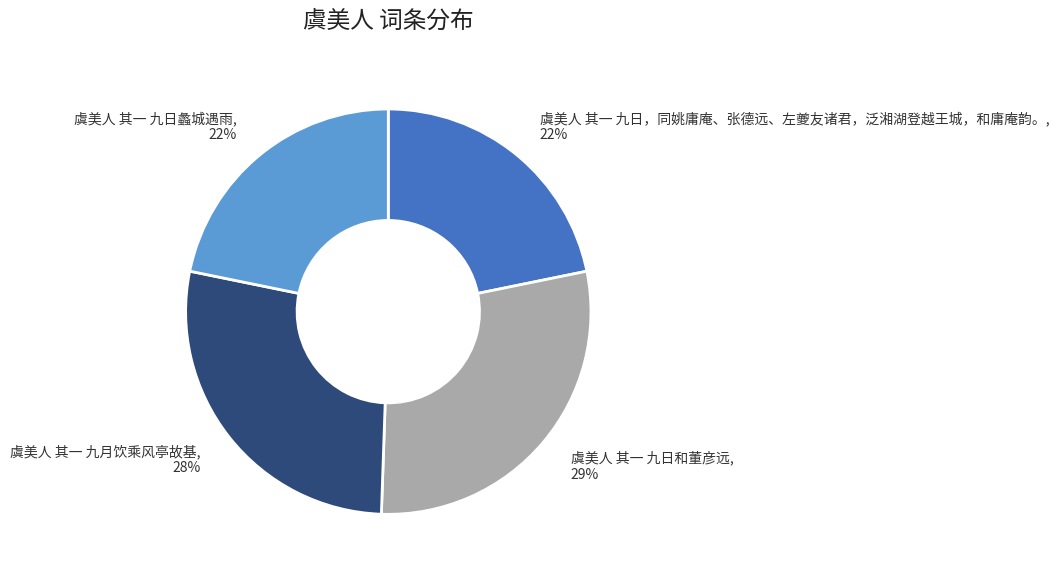

Combined, do 虞美人 其一 九月饮乘风亭故基 and 虞美人 其一 九日蠡城遇雨 account for over 50%?

No